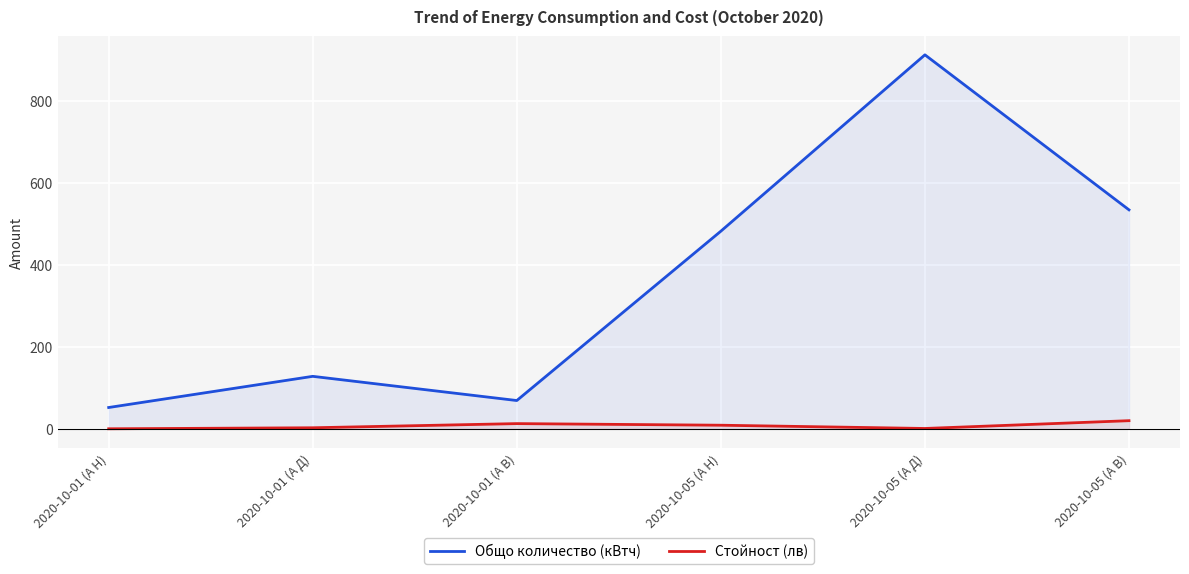

True or false: Стойност (лв) and Общо количество (кВтч) cross at least once.

False